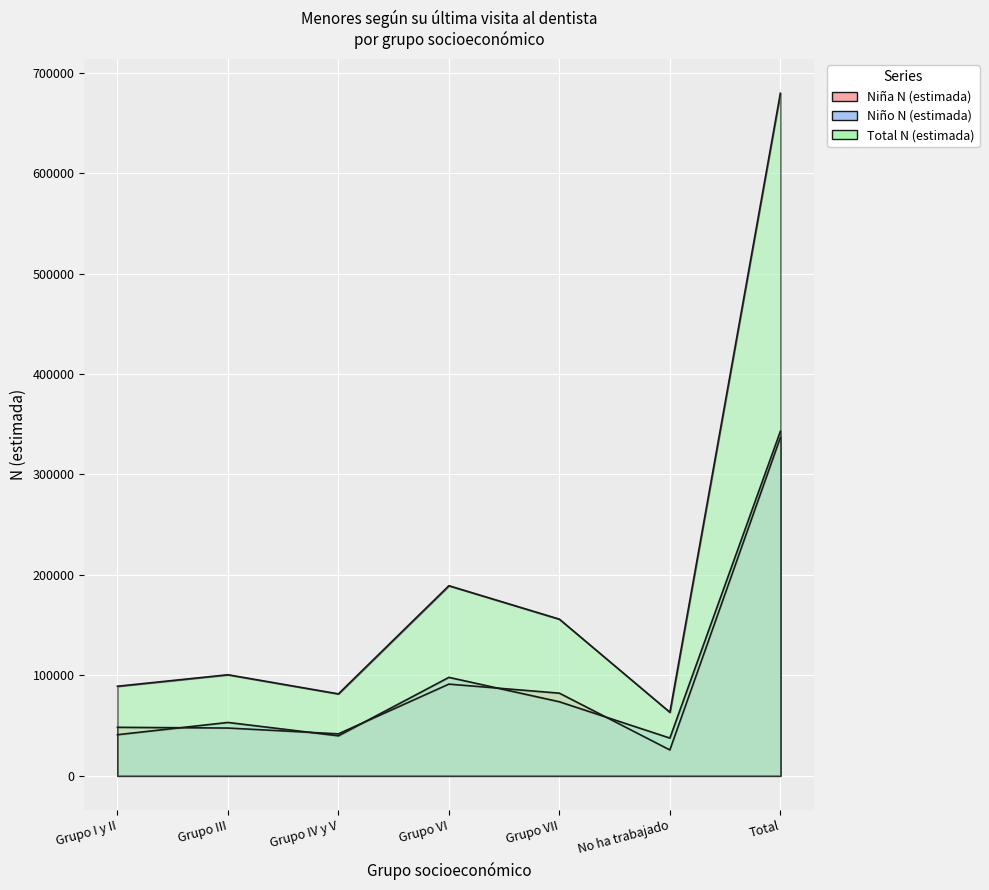

Which label corresponds to the smallest value in the chart?

No ha trabajado